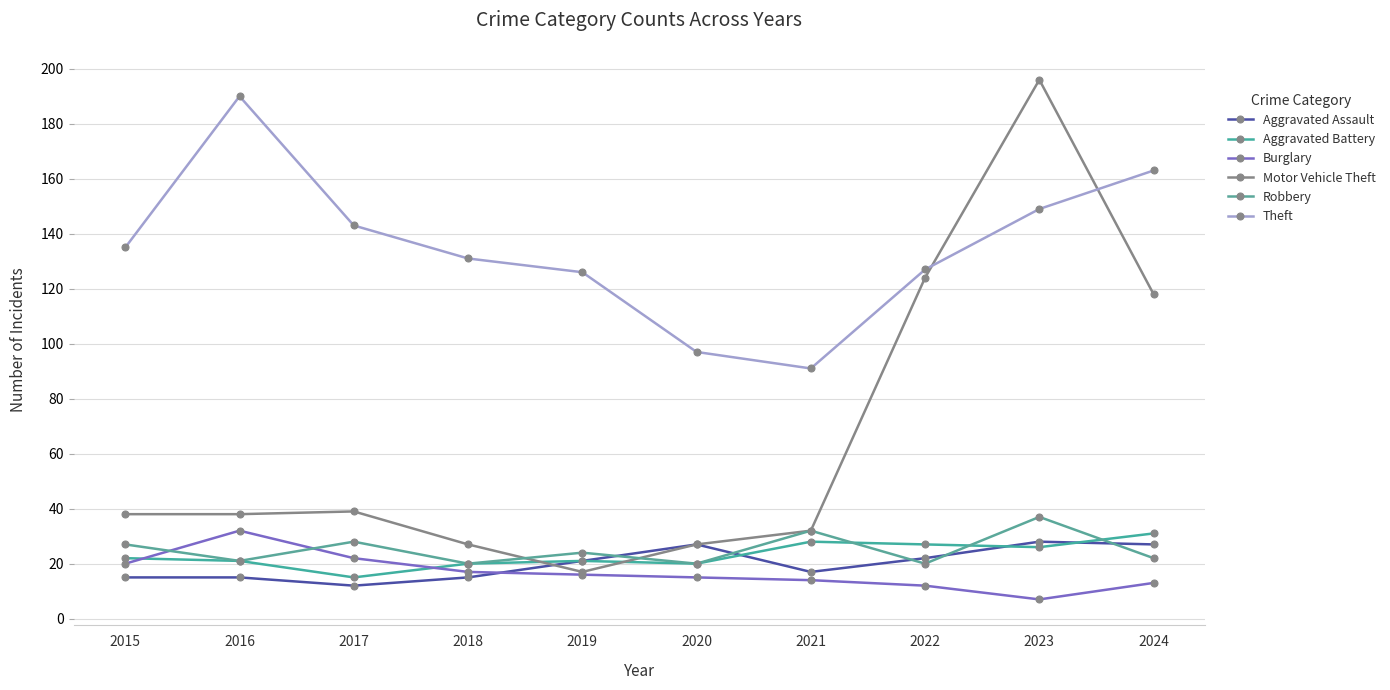

What is the value of the Burglary point at the 1st from the left?

20